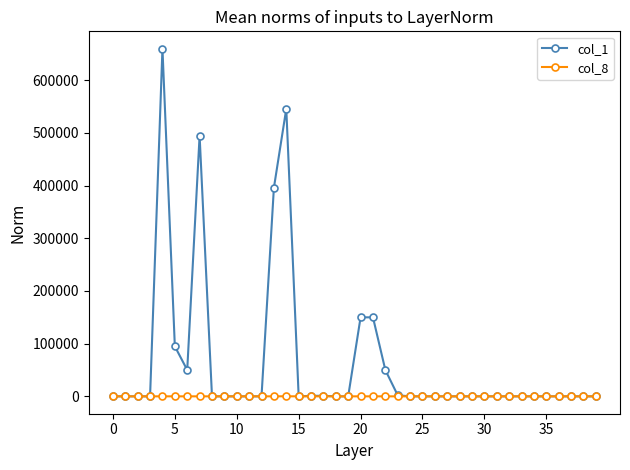

Rank the series by their average value, from highest to lowest.

col_1, col_8